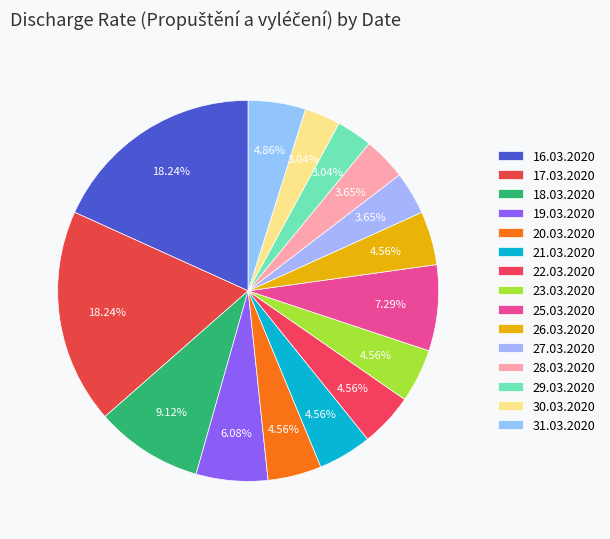

How many slices are in this pie chart?

15